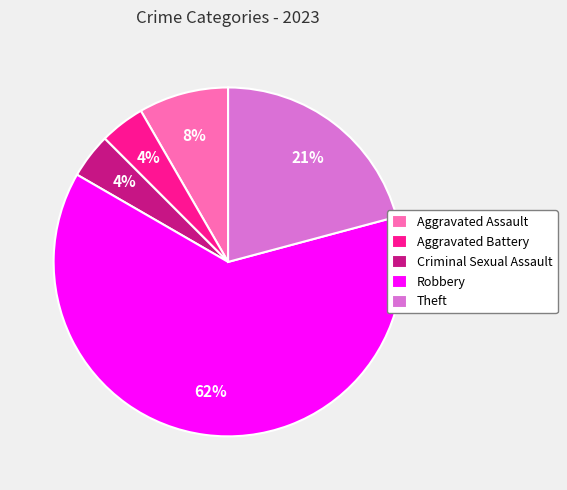

Approximately how many times larger is the value at Aggravated Battery compared to Criminal Sexual Assault?

1.0